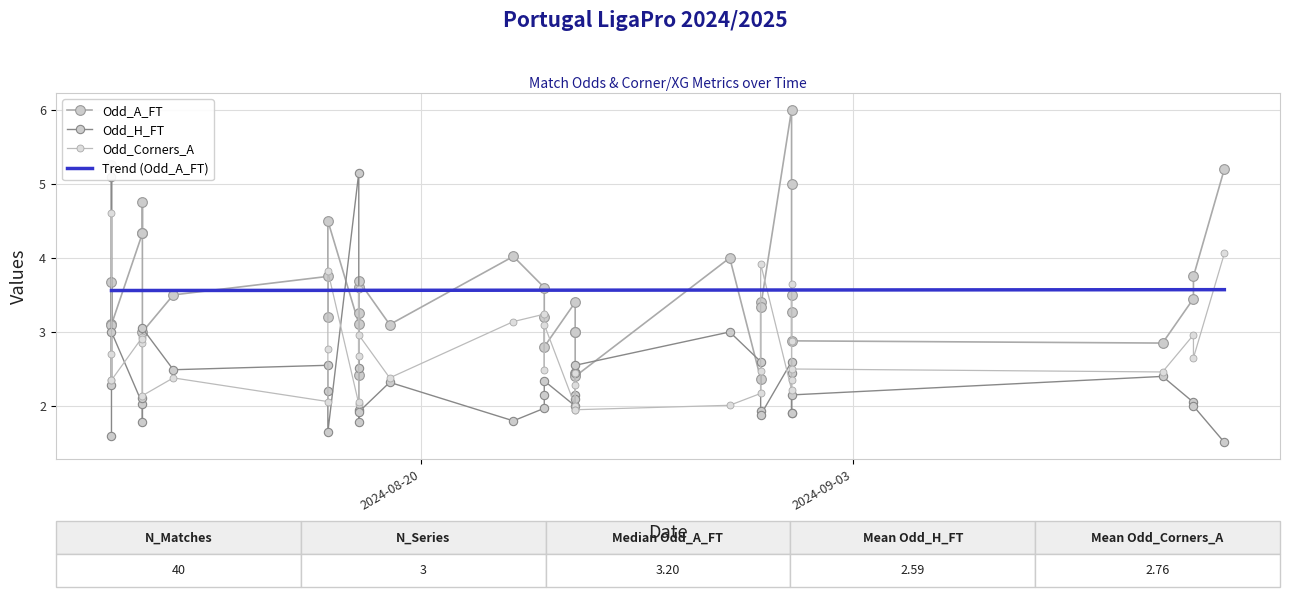

Reading right to left, list all the values displayed in this chart.

Odd_Corners_A: 2024-09-15=4.1	2024-09-14=2.6	2024-09-14=3.0	2024-09-13=2.5	2024-09-01=2.5	2024-09-01=3.6	2024-09-01=2.9	2024-09-01=2.4	2024-09-01=2.2	2024-08-31=3.9	2024-08-31=2.5	2024-08-31=2.2	2024-08-30=2.0	2024-08-25=1.9	2024-08-25=1.9	2024-08-25=2.5	2024-08-25=2.3	2024-08-25=2.0	2024-08-24=3.1	2024-08-24=2.5	2024-08-24=3.2	2024-08-23=3.1	2024-08-19=2.4	2024-08-18=3.0	2024-08-18=2.7	2024-08-18=3.6	2024-08-18=2.1	2024-08-18=2.0	2024-08-17=3.8	2024-08-17=2.8	2024-08-17=2.1	2024-08-12=2.4	2024-08-11=2.1	2024-08-11=2.9	2024-08-11=2.9	2024-08-11=2.9	2024-08-10=2.4	2024-08-10=2.7	2024-08-10=2.4	2024-08-10=4.6
Odd_A_FT: 2024-09-15=5.2	2024-09-14=3.8	2024-09-14=3.5	2024-09-13=2.9	2024-09-01=2.9	2024-09-01=3.3	2024-09-01=3.5	2024-09-01=5.0	2024-09-01=6.0	2024-08-31=3.3	2024-08-31=3.4	2024-08-31=2.4	2024-08-30=4.0	2024-08-25=2.4	2024-08-25=2.5	2024-08-25=3.0	2024-08-25=3.0	2024-08-25=3.4	2024-08-24=2.8	2024-08-24=3.2	2024-08-24=3.6	2024-08-23=4.0	2024-08-19=3.1	2024-08-18=3.7	2024-08-18=3.2	2024-08-18=3.6	2024-08-18=2.4	2024-08-18=3.1	2024-08-17=4.5	2024-08-17=3.2	2024-08-17=3.8	2024-08-12=3.5	2024-08-11=3.0	2024-08-11=4.8	2024-08-11=4.3	2024-08-11=4.3	2024-08-10=3.1	2024-08-10=3.7	2024-08-10=3.1	2024-08-10=5.2
Odd_H_FT: 2024-09-15=1.5	2024-09-14=2.0	2024-09-14=2.0	2024-09-13=2.4	2024-09-01=2.1	2024-09-01=1.9	2024-09-01=1.9	2024-09-01=2.4	2024-09-01=2.6	2024-08-31=1.9	2024-08-31=1.9	2024-08-31=2.6	2024-08-30=3.0	2024-08-25=2.5	2024-08-25=2.5	2024-08-25=2.1	2024-08-25=2.1	2024-08-25=2.0	2024-08-24=2.3	2024-08-24=2.1	2024-08-24=2.0	2024-08-23=1.8	2024-08-19=2.3	2024-08-18=1.9	2024-08-18=1.9	2024-08-18=1.8	2024-08-18=2.5	2024-08-18=5.2	2024-08-17=1.6	2024-08-17=2.2	2024-08-17=2.5	2024-08-12=2.5	2024-08-11=3.0	2024-08-11=1.8	2024-08-11=2.1	2024-08-11=2.0	2024-08-10=3.0	2024-08-10=2.3	2024-08-10=5.1	2024-08-10=1.6